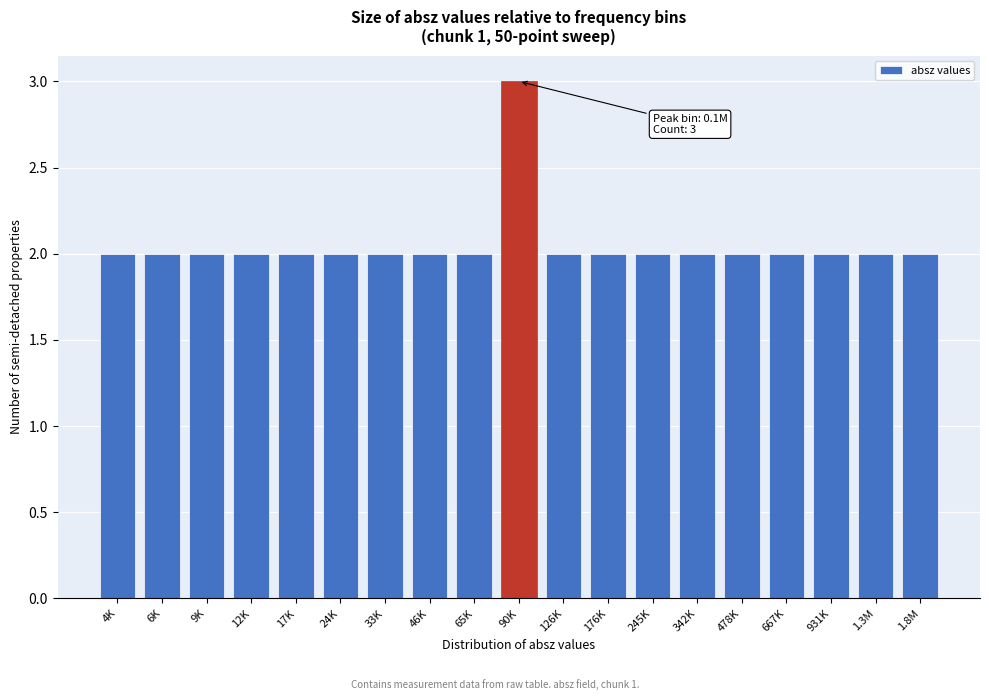

Reading right to left, list all the values displayed in this chart.

1.8M=2	1.3M=2	931K=2	667K=2	478K=2	342K=2	245K=2	176K=2	126K=2	90K=3	65K=2	46K=2	33K=2	24K=2	17K=2	12K=2	9K=2	6K=2	4K=2